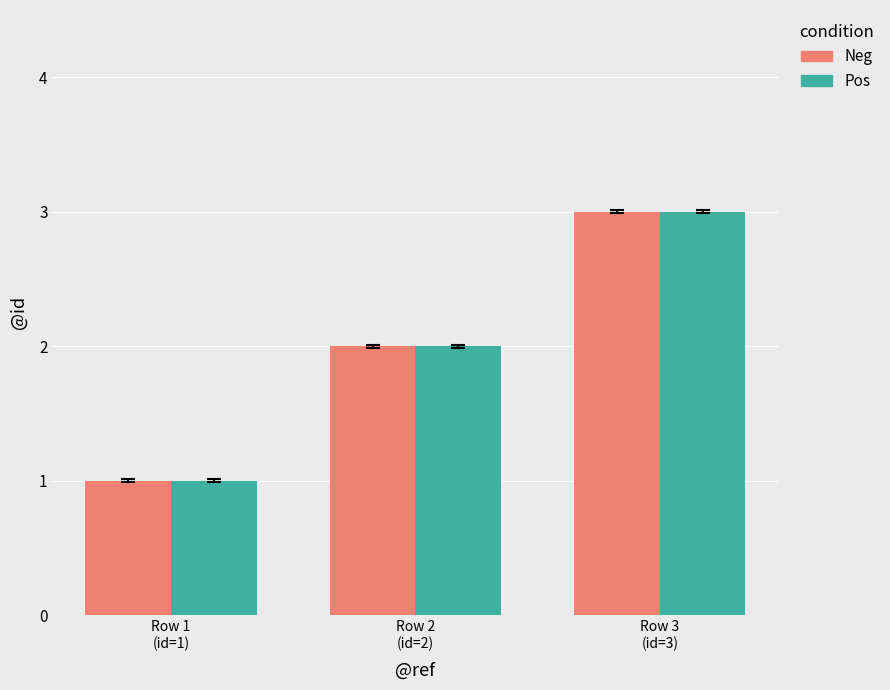

Read the Neg value at Row 3
(id=3).

3